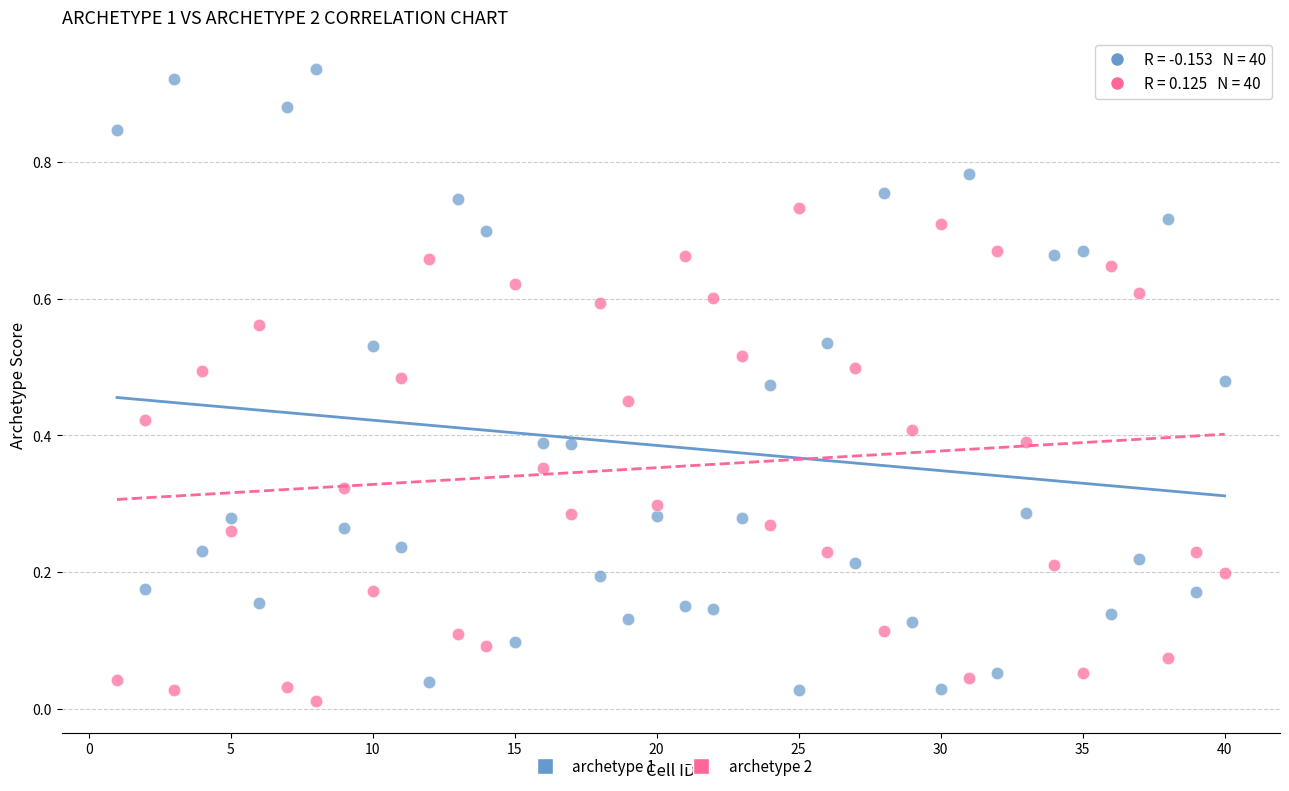

Which series has the widest spread of Y values?

archetype 1